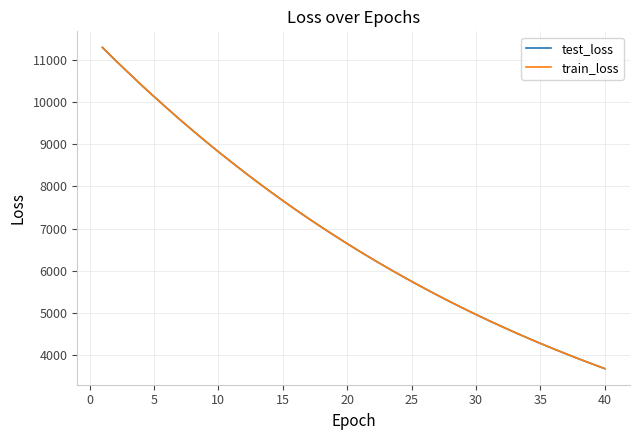

What is the sum of all test_loss values?

275143.6